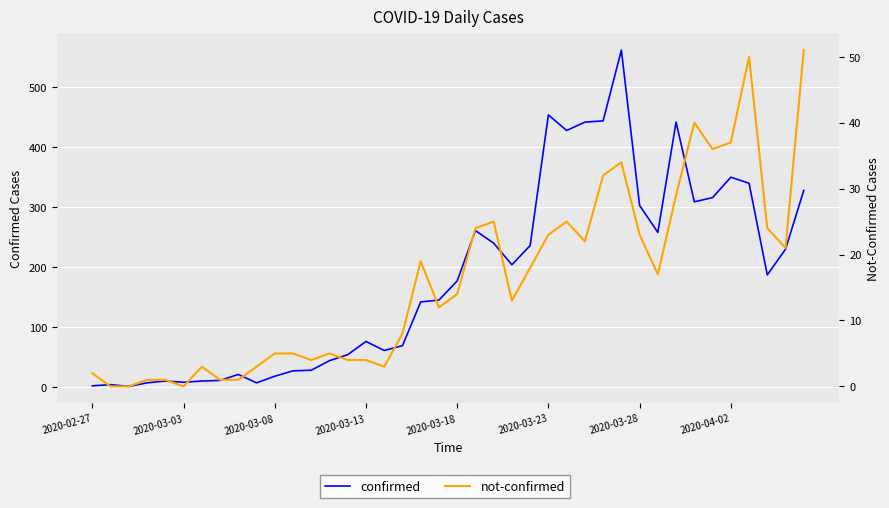

At how many categories does at least one series exceed 480?

1